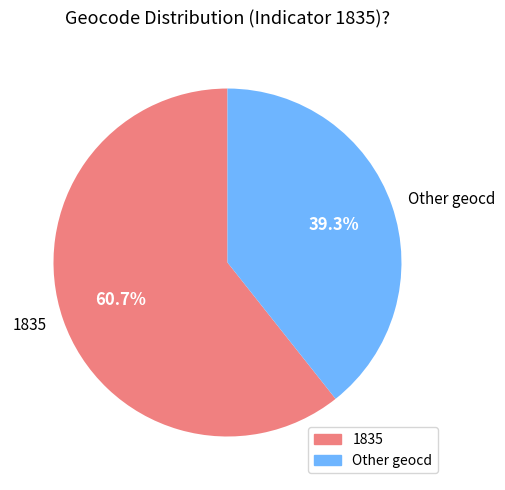

What percentage is NOT represented by 1835?

39.3%